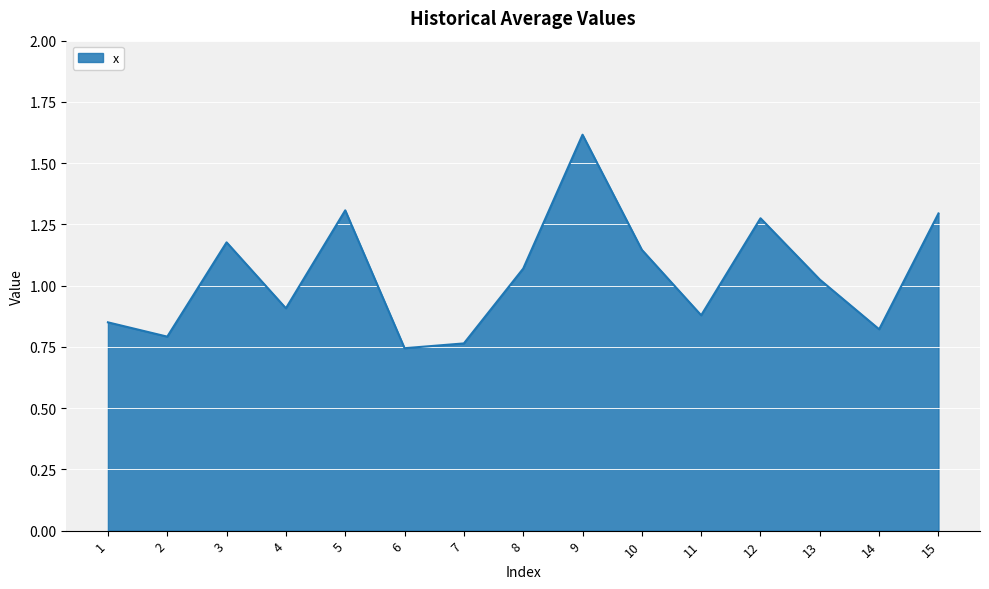

Is it true that the value at 2 is 0.4?

False